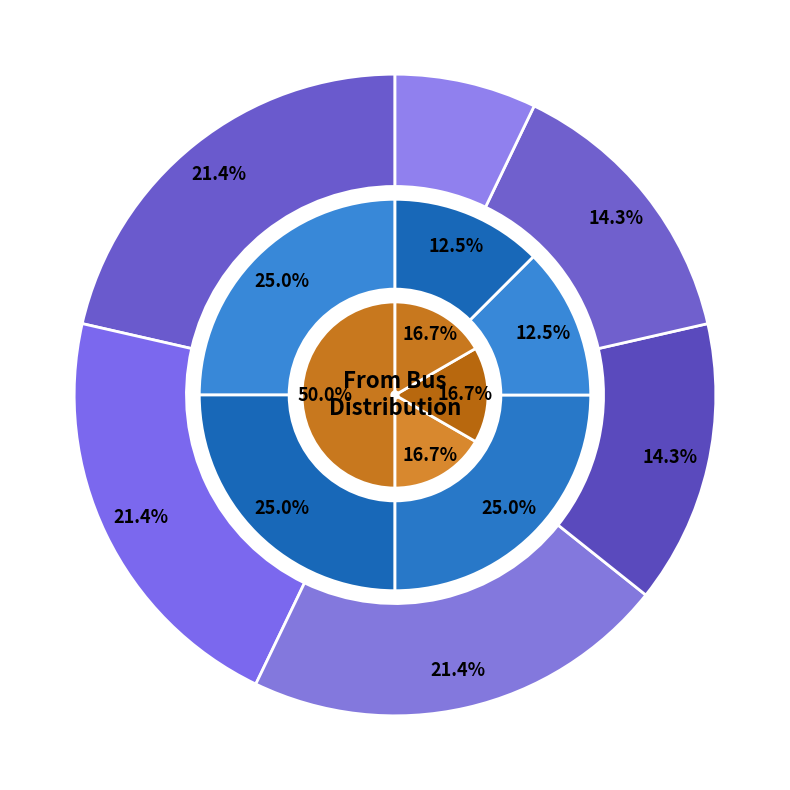

How much of the chart is everything except 9?

78.6%